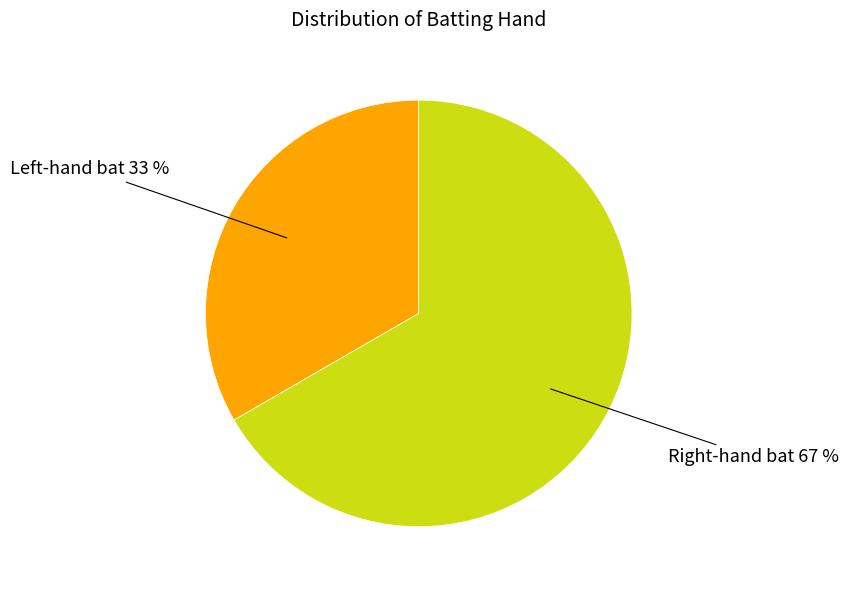

Does any single category account for the majority?

Yes